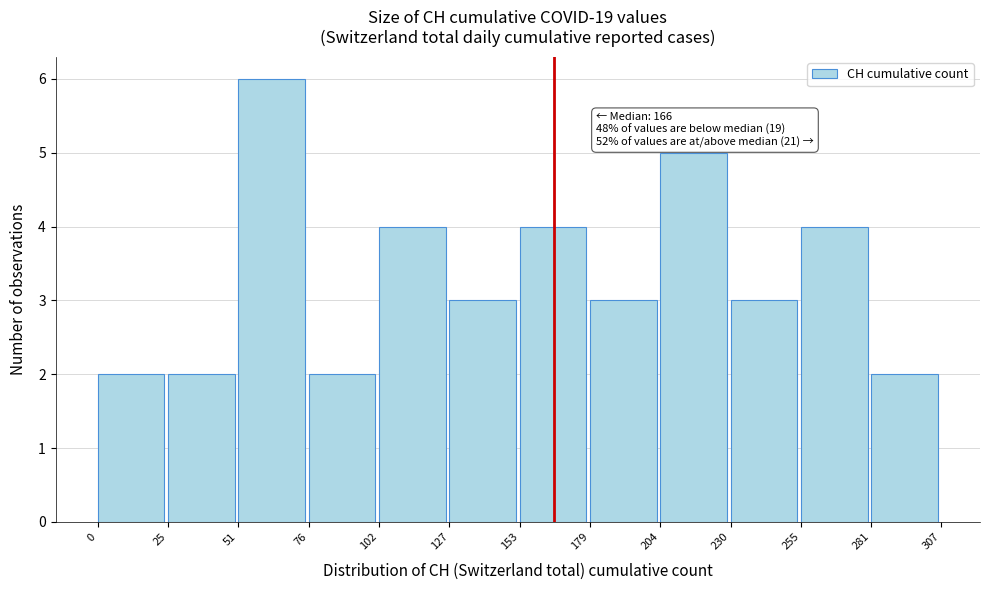

Which range on the x-axis has the tallest bar?

51 to 76